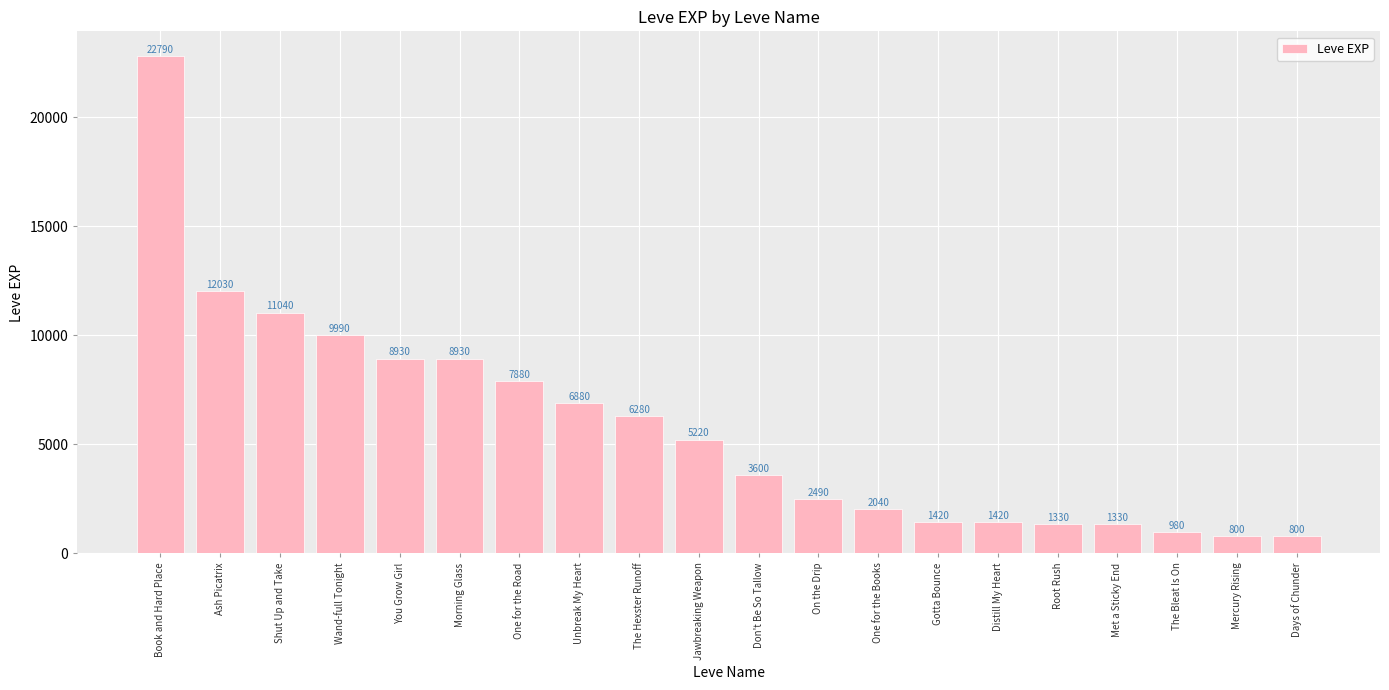

Which has a higher value, The Hexster Runoff or One for the Road?

One for the Road